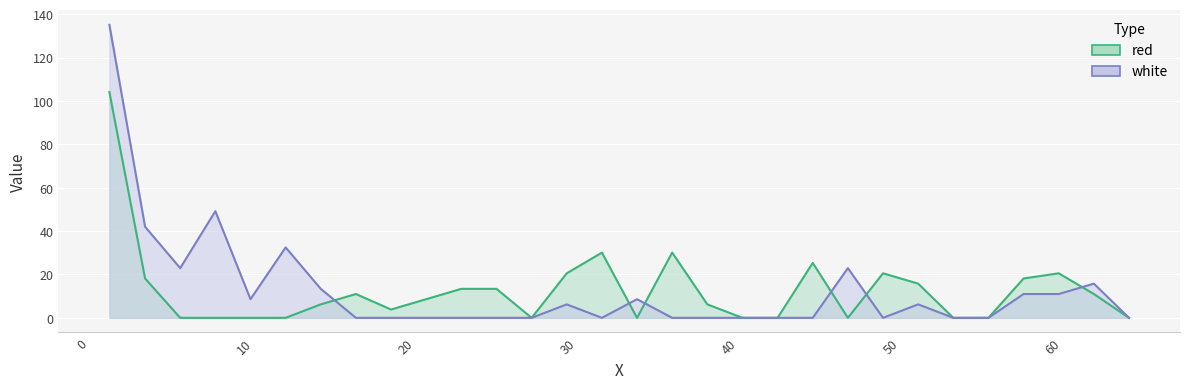

What is the difference between the highest and lowest values at 36.46?

30.1